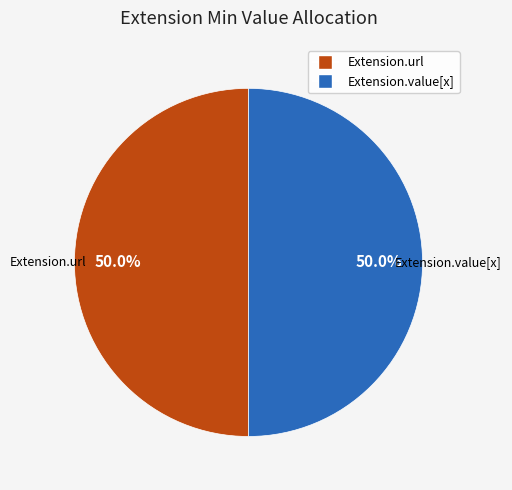

How many slices are in this pie chart?

2